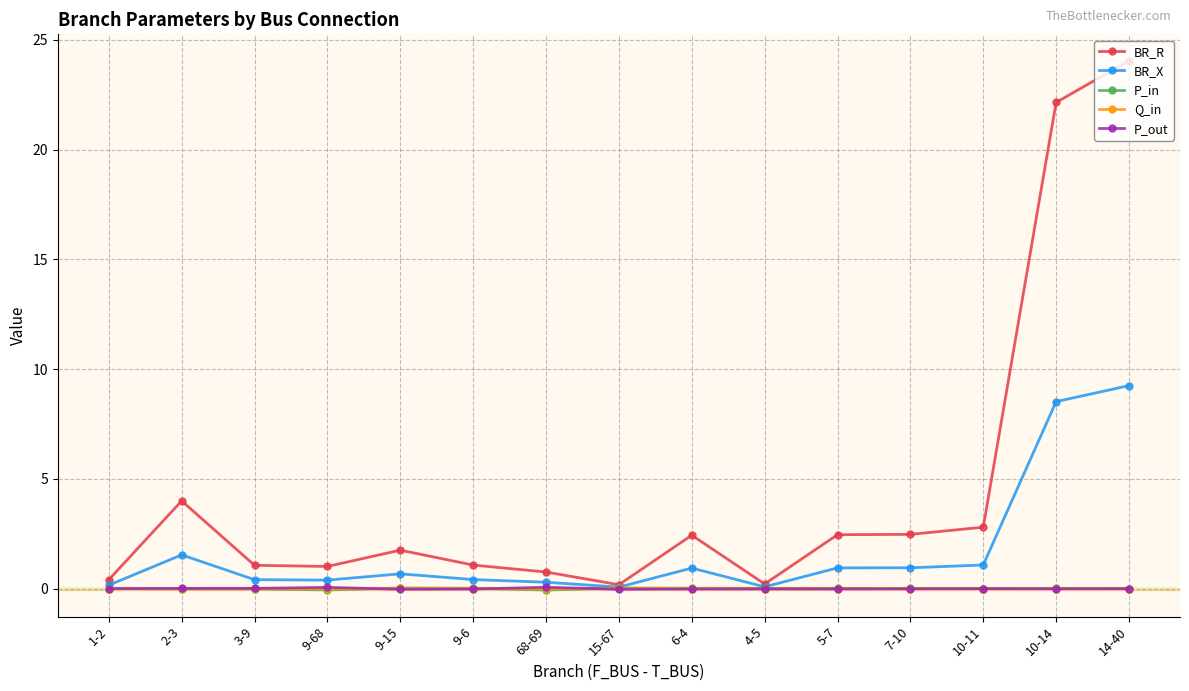

Which category has the highest value across all series?

14-40